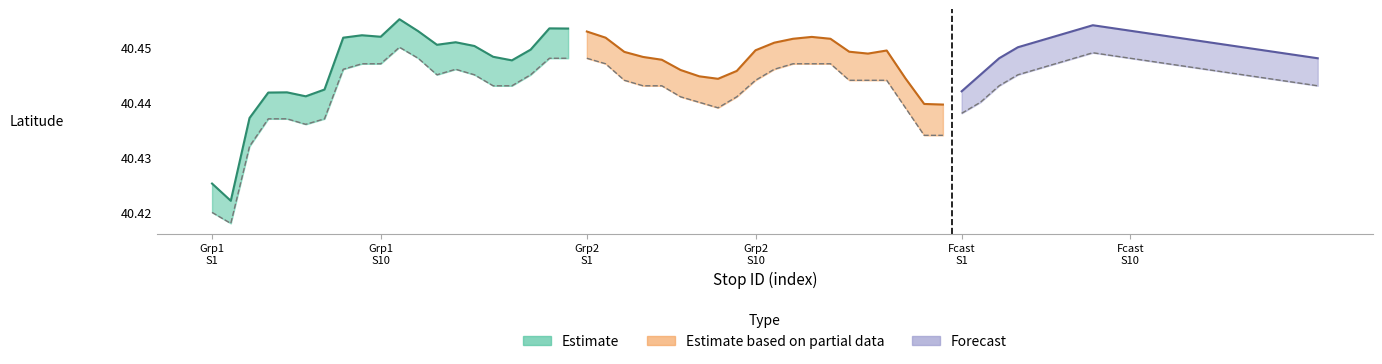

What is the sum of all Estimate values?

808.9